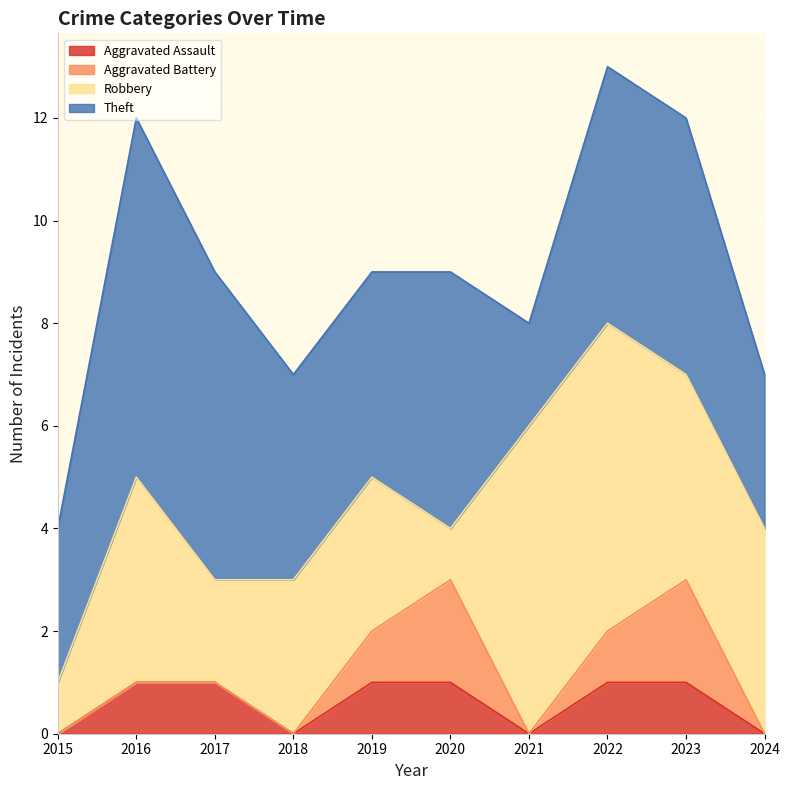

Where is Aggravated Battery nearest to the value 1?

2019